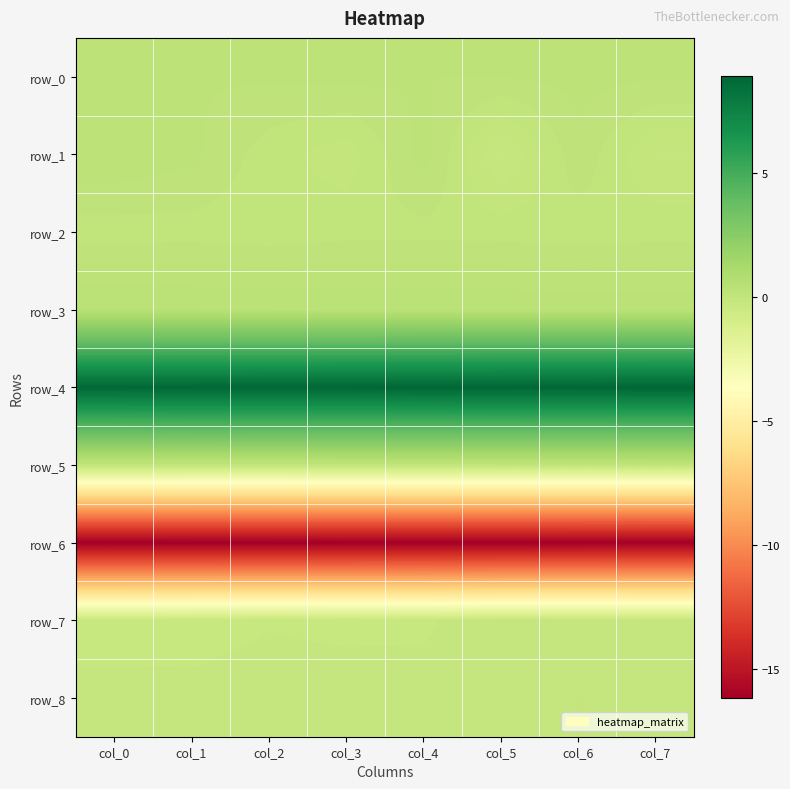

Reading left to right, extract all data points from this chart.

row_0: 0.2	0.2	0.2	0.2	0.2	0.2	0.2	0.2
row_1: 0.3	0.2	0.0	-0.1	0.2	-0.2	0.1	-0.1
row_2: 0.0	0.0	0.0	0.0	0.0	0.0	0.0	0.0
row_3: 0.4	0.4	0.4	0.4	0.4	0.4	0.4	0.3
row_4: 8.8	8.8	8.8	8.8	8.8	8.8	8.9	8.9
row_5: 0.0	0.0	0.0	0.0	0.0	0.0	0.0	0.0
row_6: -16.2	-16.2	-16.2	-16.2	-16.2	-16.2	-16.1	-16.1
row_7: -0.3	-0.3	-0.2	-0.3	-0.2	-0.1	-0.1	-0.2
row_8: -0.1	-0.2	-0.1	-0.1	-0.2	-0.1	-0.1	-0.1